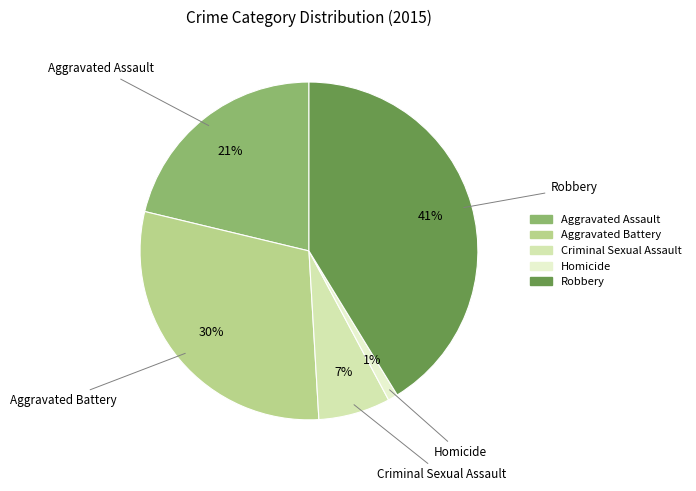

What is the smallest slice in the pie chart?

Homicide